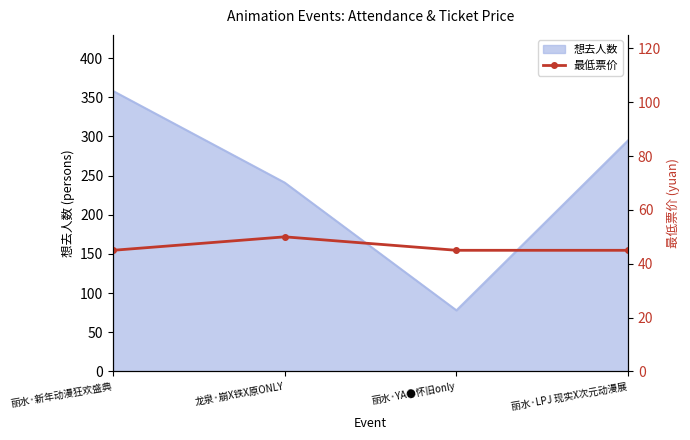

Where is the first local minimum for 想去人数?

丽水·YA●怀旧only